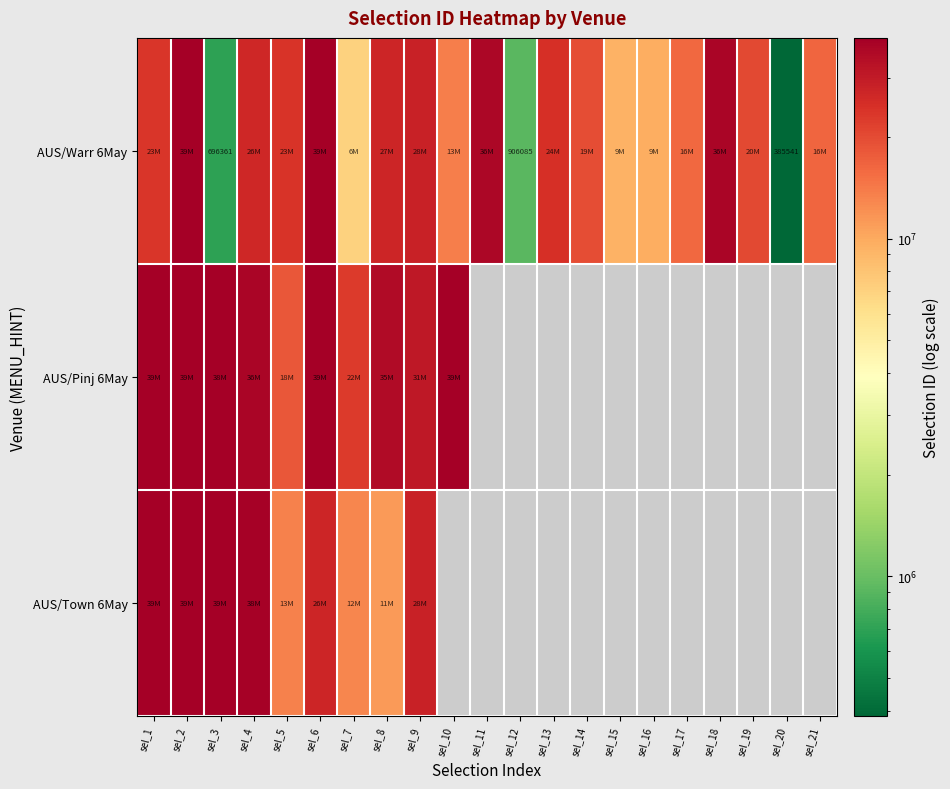

What is the difference between the maximum and minimum values in the AUS/Warr 6May series?

38974412